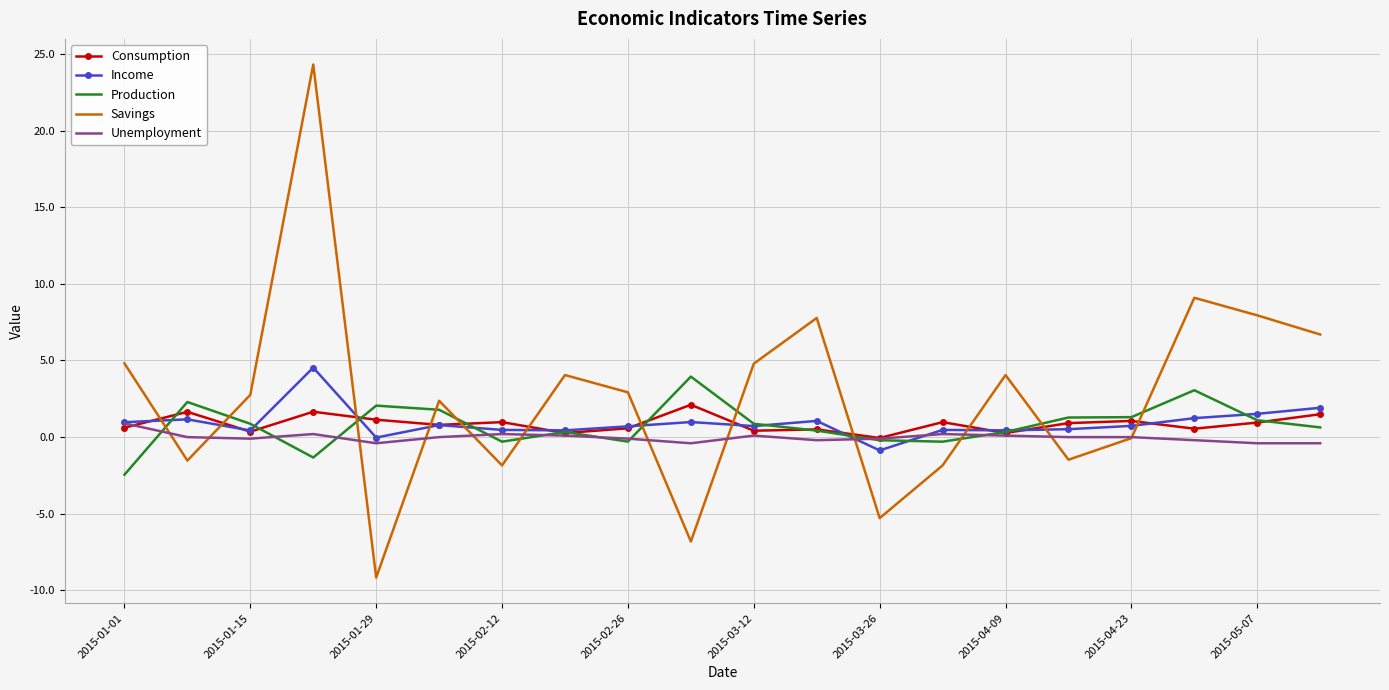

Which series has the largest total across all categories?

Savings